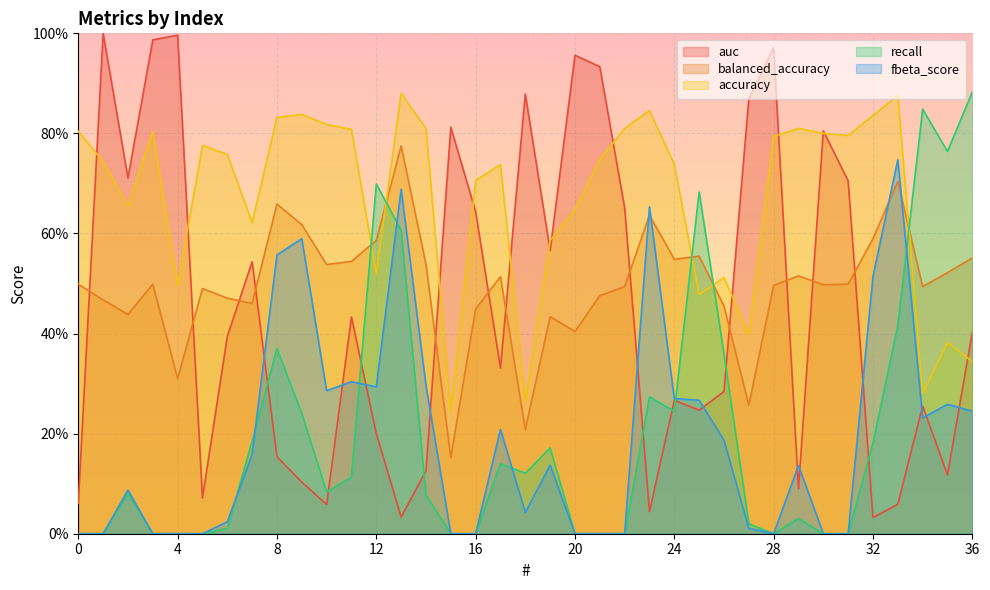

What is the total value across all series at 28?

2.3